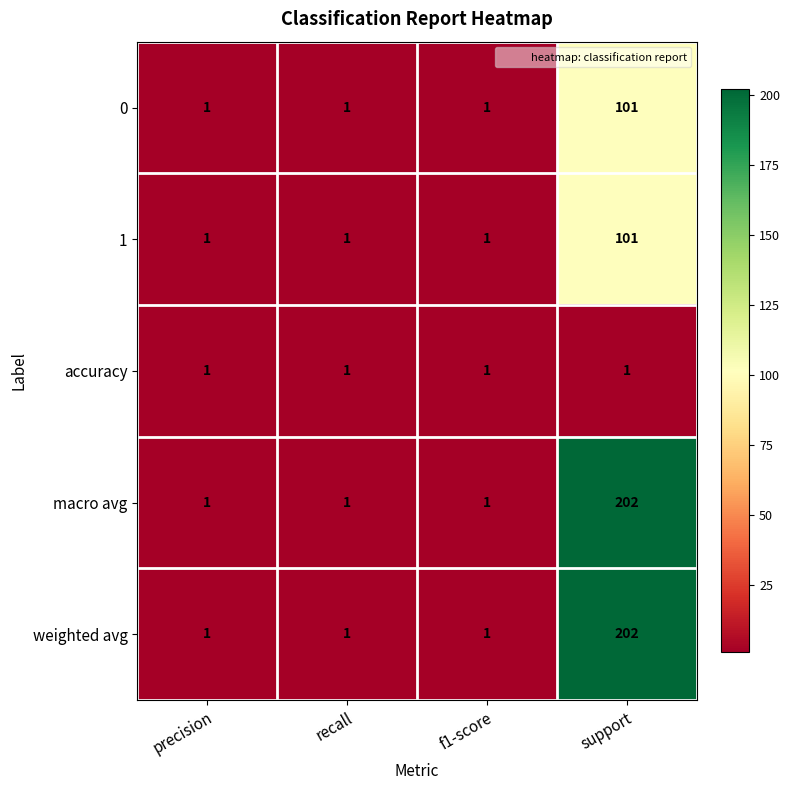

Reading left to right, transcribe all the data shown in this chart.

0: precision=1	recall=1	f1-score=1	support=101
1: precision=1	recall=1	f1-score=1	support=101
accuracy: precision=1	recall=1	f1-score=1	support=1
macro avg: precision=1	recall=1	f1-score=1	support=202
weighted avg: precision=1	recall=1	f1-score=1	support=202